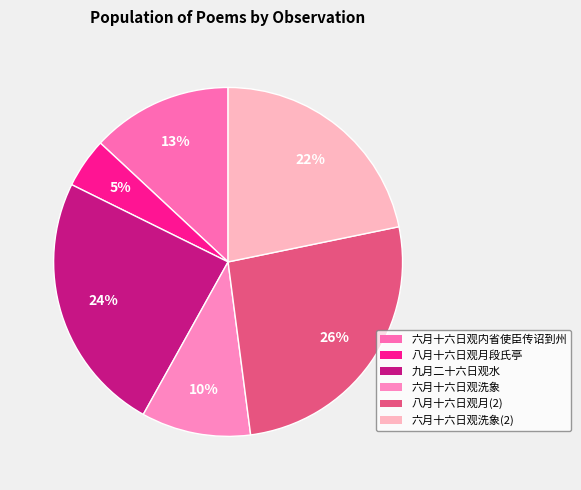

Count the number of slices in the pie.

6